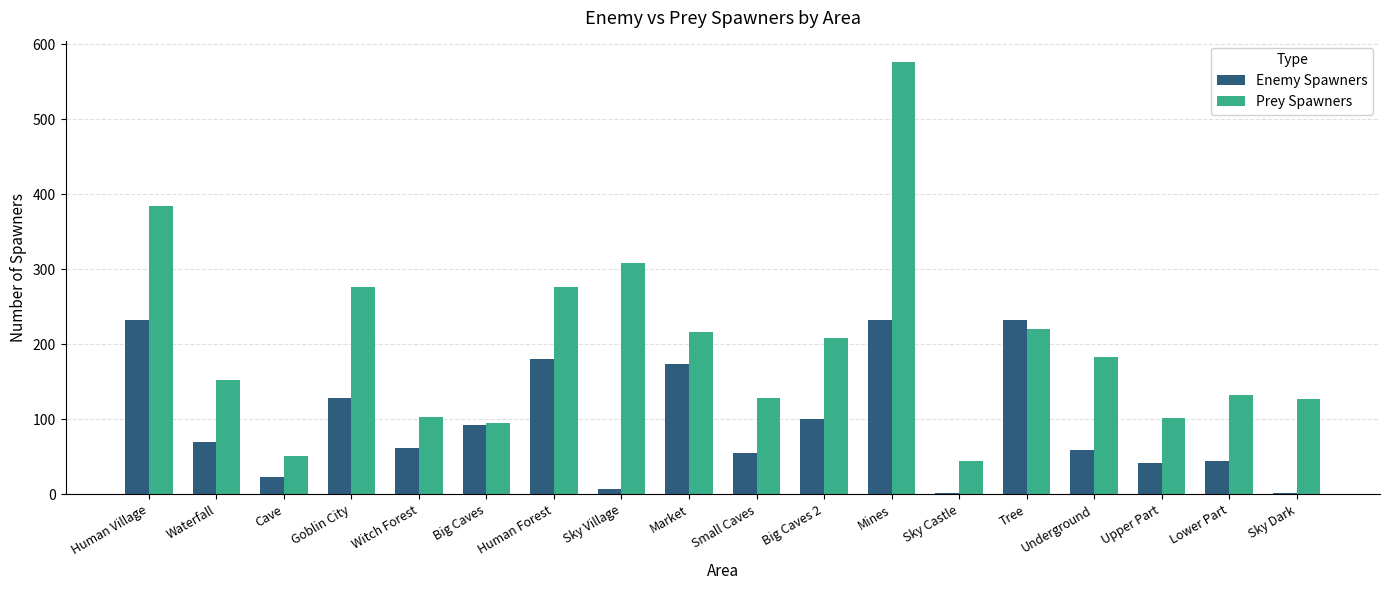

At Human Forest, list the series in order from largest to smallest.

Prey Spawners, Enemy Spawners